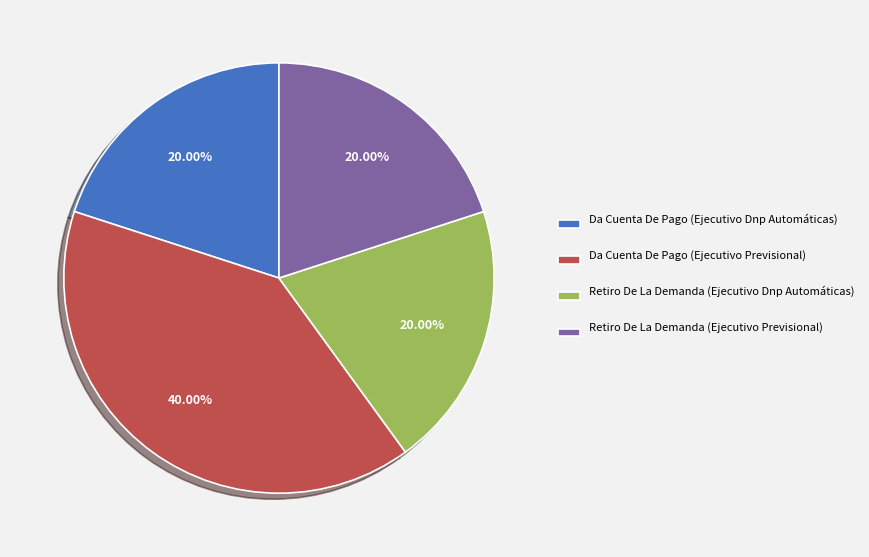

Is it true that Da Cuenta De Pago (Ejecutivo Previsional) is 47% of the pie?

False